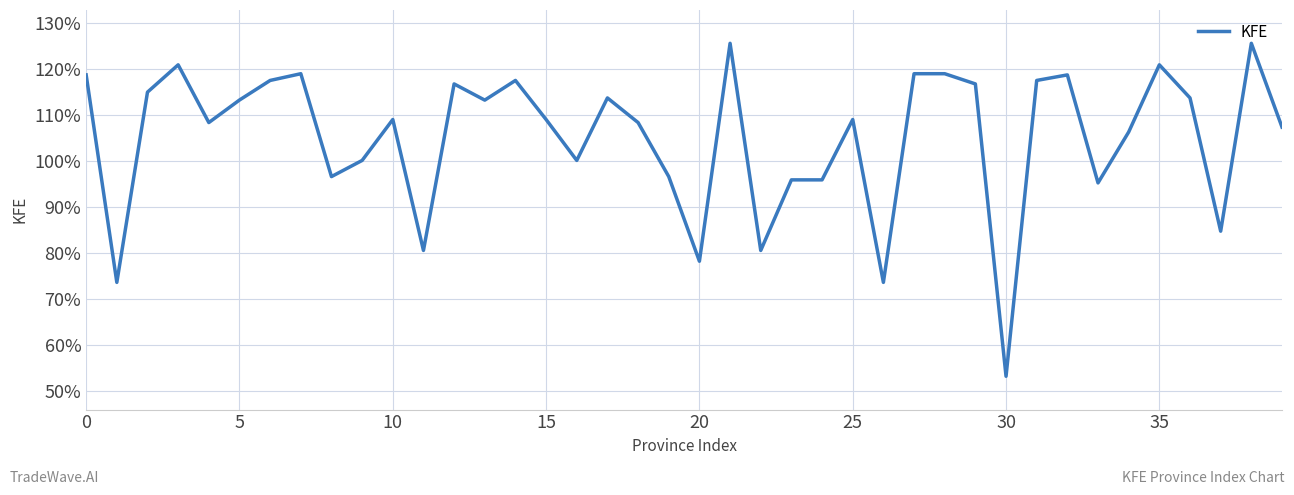

What is the difference between the maximum and minimum values?

72.3